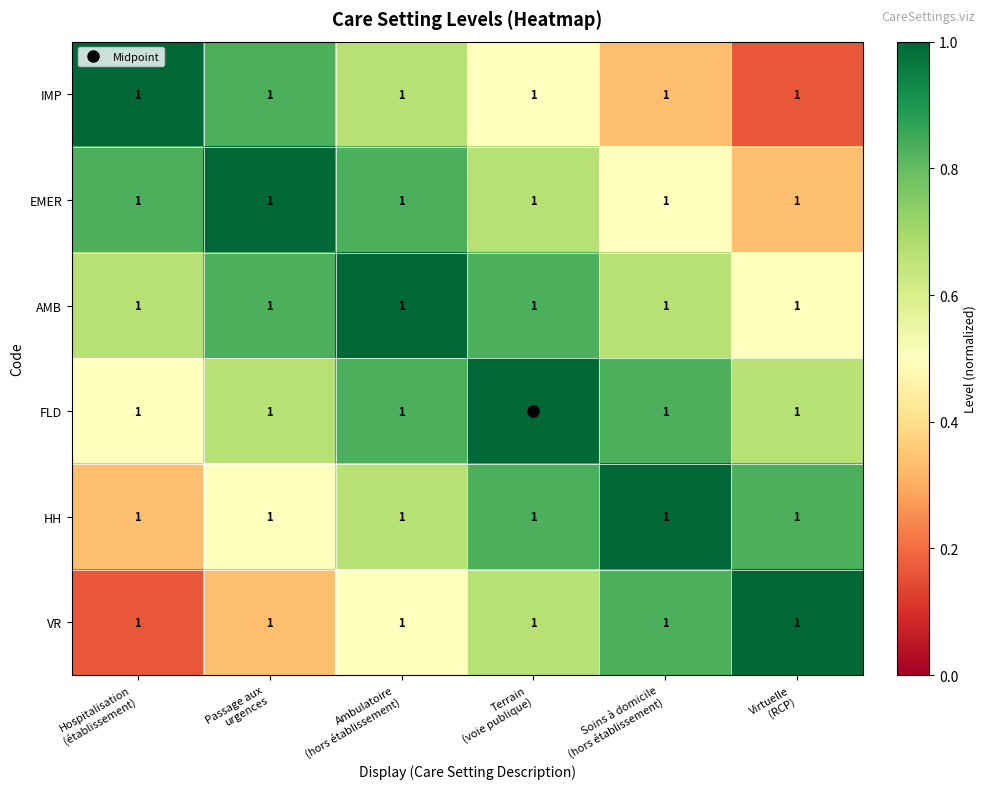

Reading left to right, extract all data points from this chart.

IMP: Hospitalisation
(établissement)=1.0	Passage aux
urgences=1.0	Ambulatoire
(hors établissement)=1.0	Terrain
(voie publique)=1.0	Soins à domicile
(hors établissement)=1.0	Virtuelle
(RCP)=1.0
EMER: Hospitalisation
(établissement)=1.0	Passage aux
urgences=1.0	Ambulatoire
(hors établissement)=1.0	Terrain
(voie publique)=1.0	Soins à domicile
(hors établissement)=1.0	Virtuelle
(RCP)=1.0
AMB: Hospitalisation
(établissement)=1.0	Passage aux
urgences=1.0	Ambulatoire
(hors établissement)=1.0	Terrain
(voie publique)=1.0	Soins à domicile
(hors établissement)=1.0	Virtuelle
(RCP)=1.0
FLD: Hospitalisation
(établissement)=1.0	Passage aux
urgences=1.0	Ambulatoire
(hors établissement)=1.0	Terrain
(voie publique)=1.0	Soins à domicile
(hors établissement)=1.0	Virtuelle
(RCP)=1.0
HH: Hospitalisation
(établissement)=1.0	Passage aux
urgences=1.0	Ambulatoire
(hors établissement)=1.0	Terrain
(voie publique)=1.0	Soins à domicile
(hors établissement)=1.0	Virtuelle
(RCP)=1.0
VR: Hospitalisation
(établissement)=1.0	Passage aux
urgences=1.0	Ambulatoire
(hors établissement)=1.0	Terrain
(voie publique)=1.0	Soins à domicile
(hors établissement)=1.0	Virtuelle
(RCP)=1.0